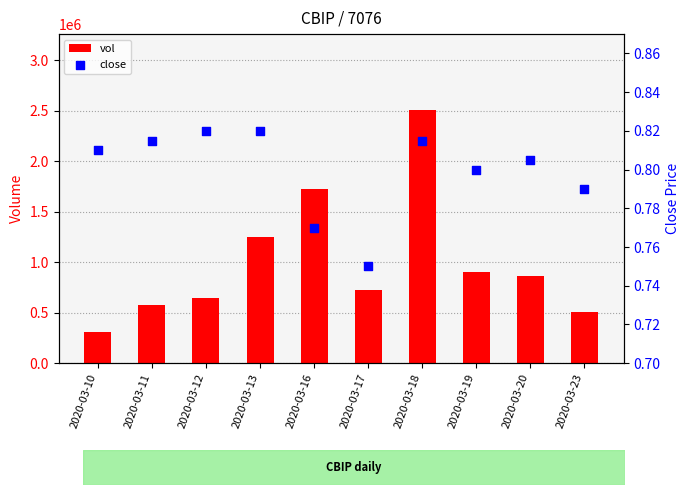

What is the total value across all series at 2020-03-16?

1724300.8